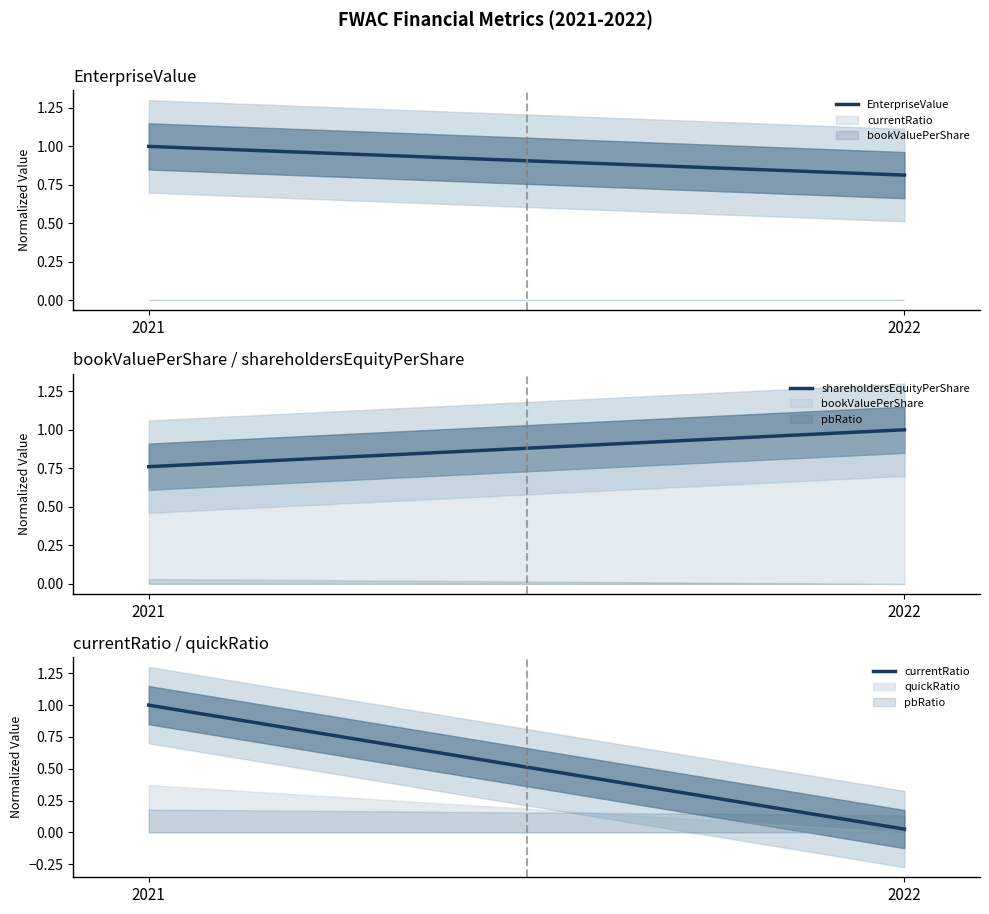

How many values in the EnterpriseValue series are below 1?

1